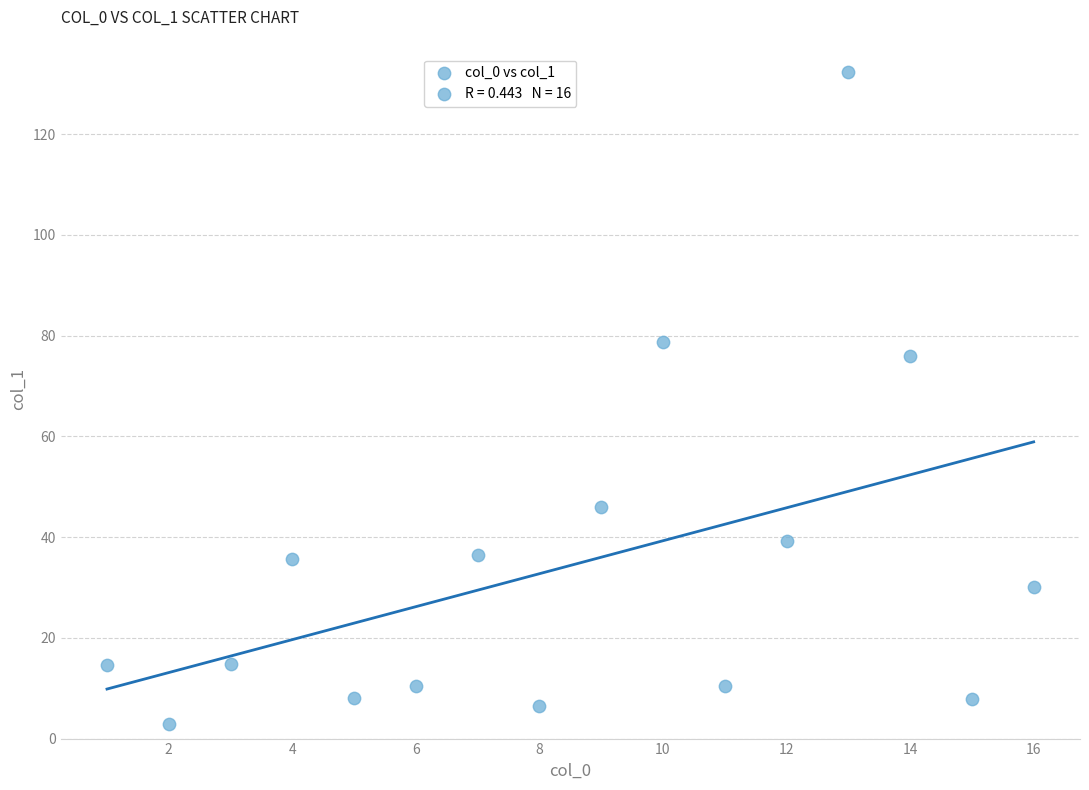

What is the range of Y values (max minus min)?

129.5